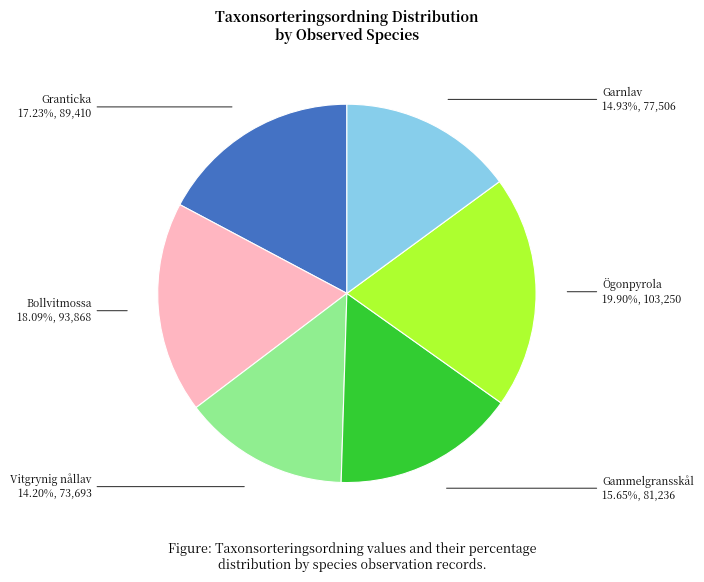

Combined, do Vitgrynig nållav and Bollvitmossa account for over 50%?

No